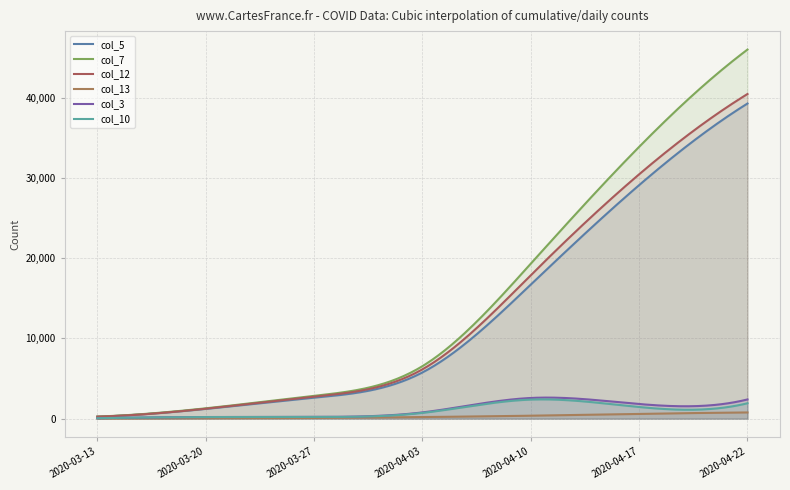

Between 2020-03-13 and 2020-04-22, which series saw the biggest shift?

col_7